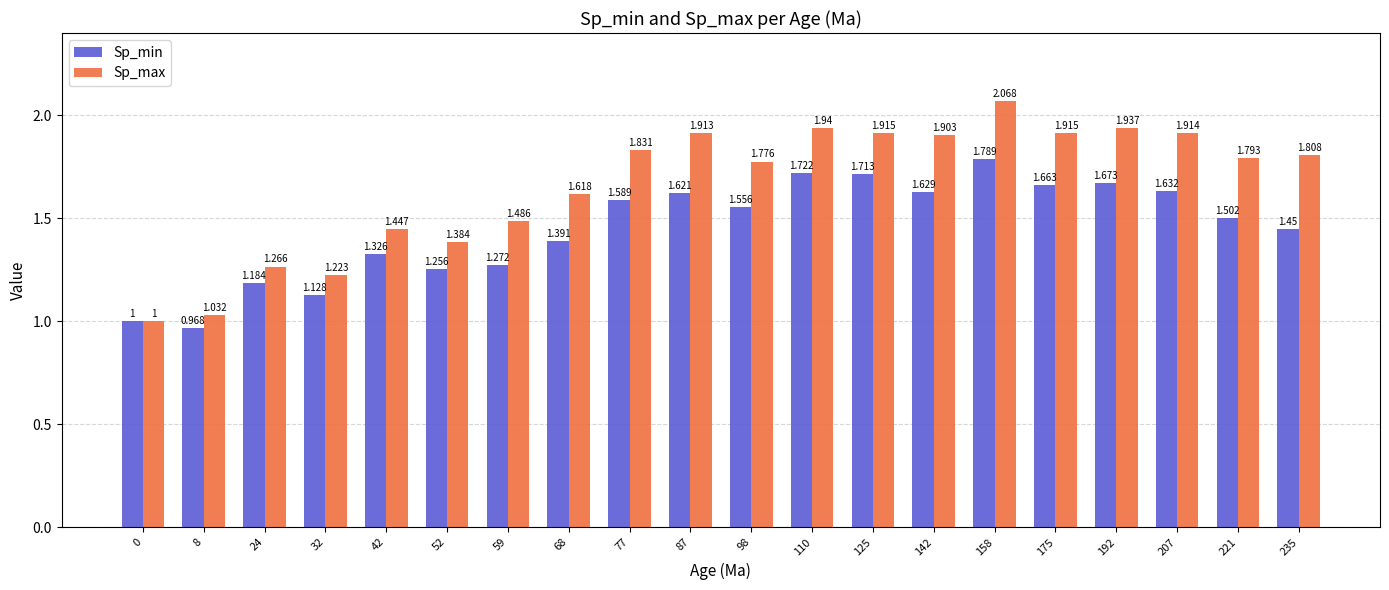

What is the total value across all series at 158?

3.9